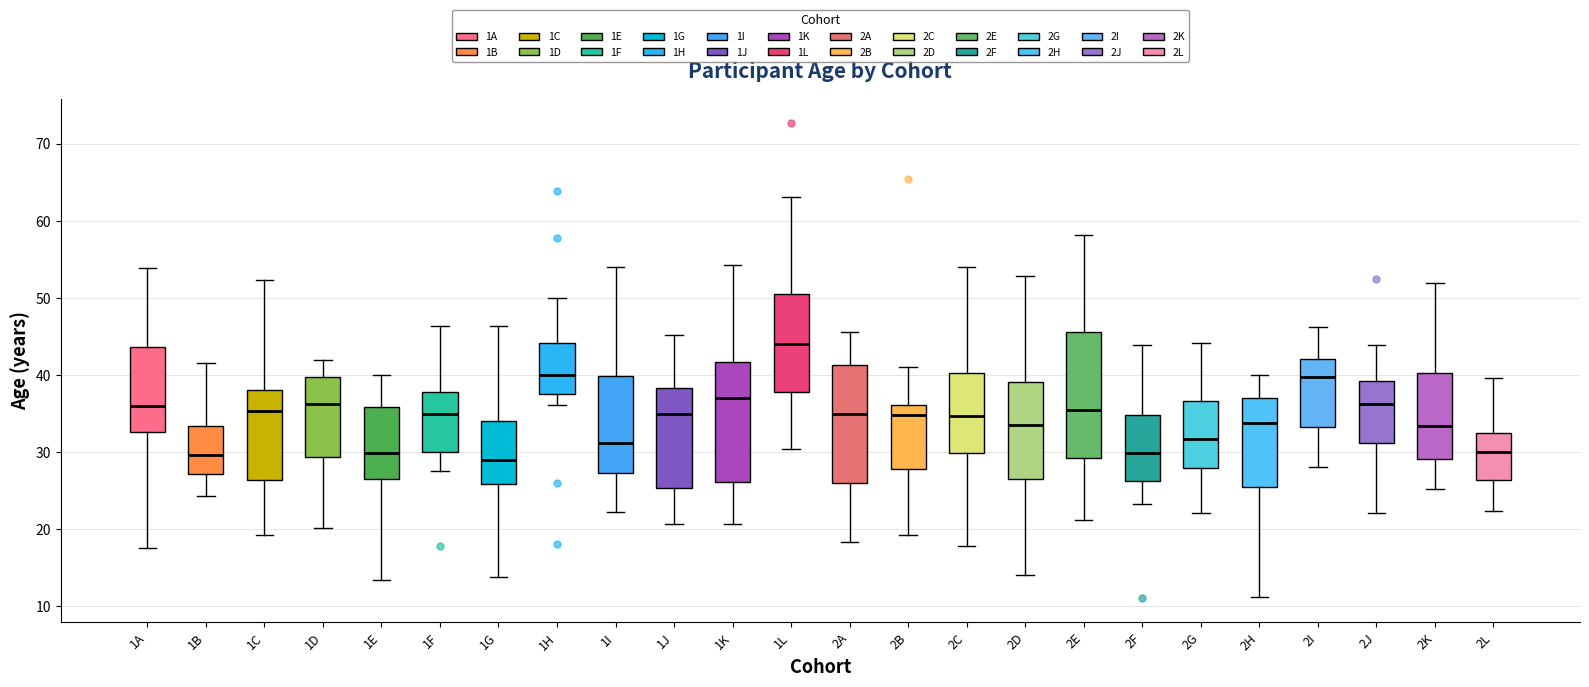

Reading left to right, transcribe this box plot: for each box, give where its median line is, the range the box spans, and where its two whiskers end, as read against the y-axis. The values are not printed on the chart, so give them approximately, as read against the axis.

1A: median 36, box 33 to 44, whiskers 18 to 54
1B: median 30, box 27 to 33, whiskers 24 to 42
1C: median 35, box 26 to 38, whiskers 19 to 52
1D: median 36, box 29 to 40, whiskers 20 to 42
1E: median 30, box 26 to 36, whiskers 13 to 40
1F: median 35, box 30 to 38, whiskers 28 to 46
1G: median 29, box 26 to 34, whiskers 14 to 46
1H: median 40, box 38 to 44, whiskers 36 to 50
1I: median 31, box 27 to 40, whiskers 22 to 54
1J: median 35, box 25 to 38, whiskers 21 to 45
1K: median 37, box 26 to 42, whiskers 21 to 54
1L: median 44, box 38 to 50, whiskers 30 to 63
2A: median 35, box 26 to 41, whiskers 18 to 46
2B: median 35, box 28 to 36, whiskers 19 to 41
2C: median 35, box 30 to 40, whiskers 18 to 54
2D: median 34, box 27 to 39, whiskers 14 to 53
2E: median 35, box 29 to 46, whiskers 21 to 58
2F: median 30, box 26 to 35, whiskers 23 to 44
2G: median 32, box 28 to 37, whiskers 22 to 44
2H: median 34, box 25 to 37, whiskers 11 to 40
2I: median 40, box 33 to 42, whiskers 28 to 46
2J: median 36, box 31 to 39, whiskers 22 to 44
2K: median 33, box 29 to 40, whiskers 25 to 52
2L: median 30, box 26 to 32, whiskers 22 to 40